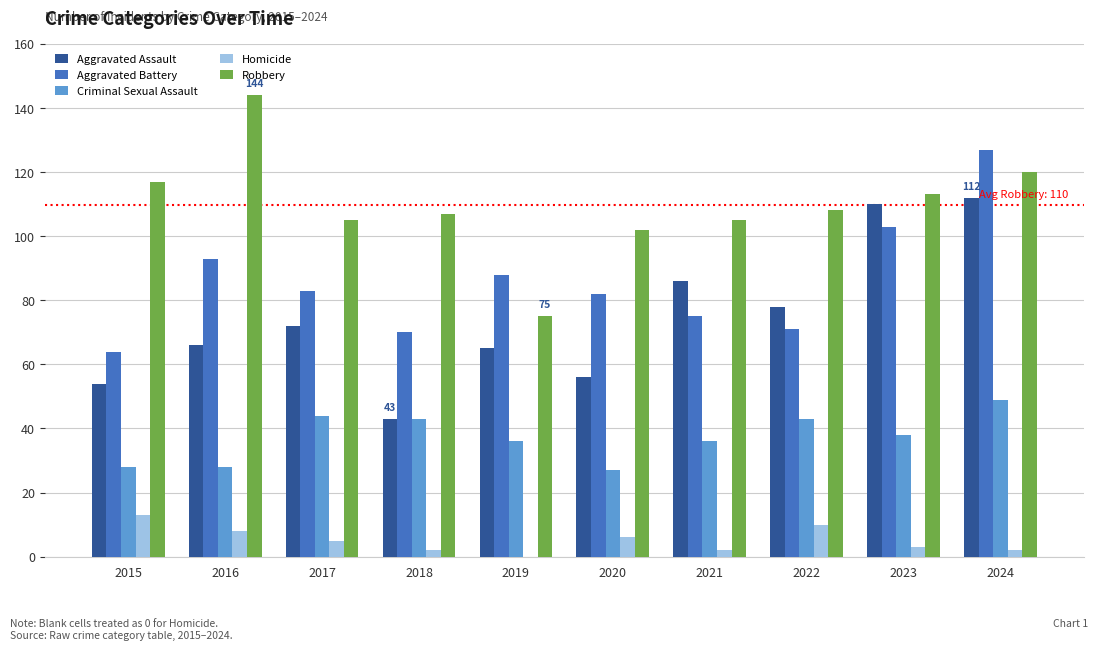

The Aggravated Assault series shows 193 at 2024. True or false?

False